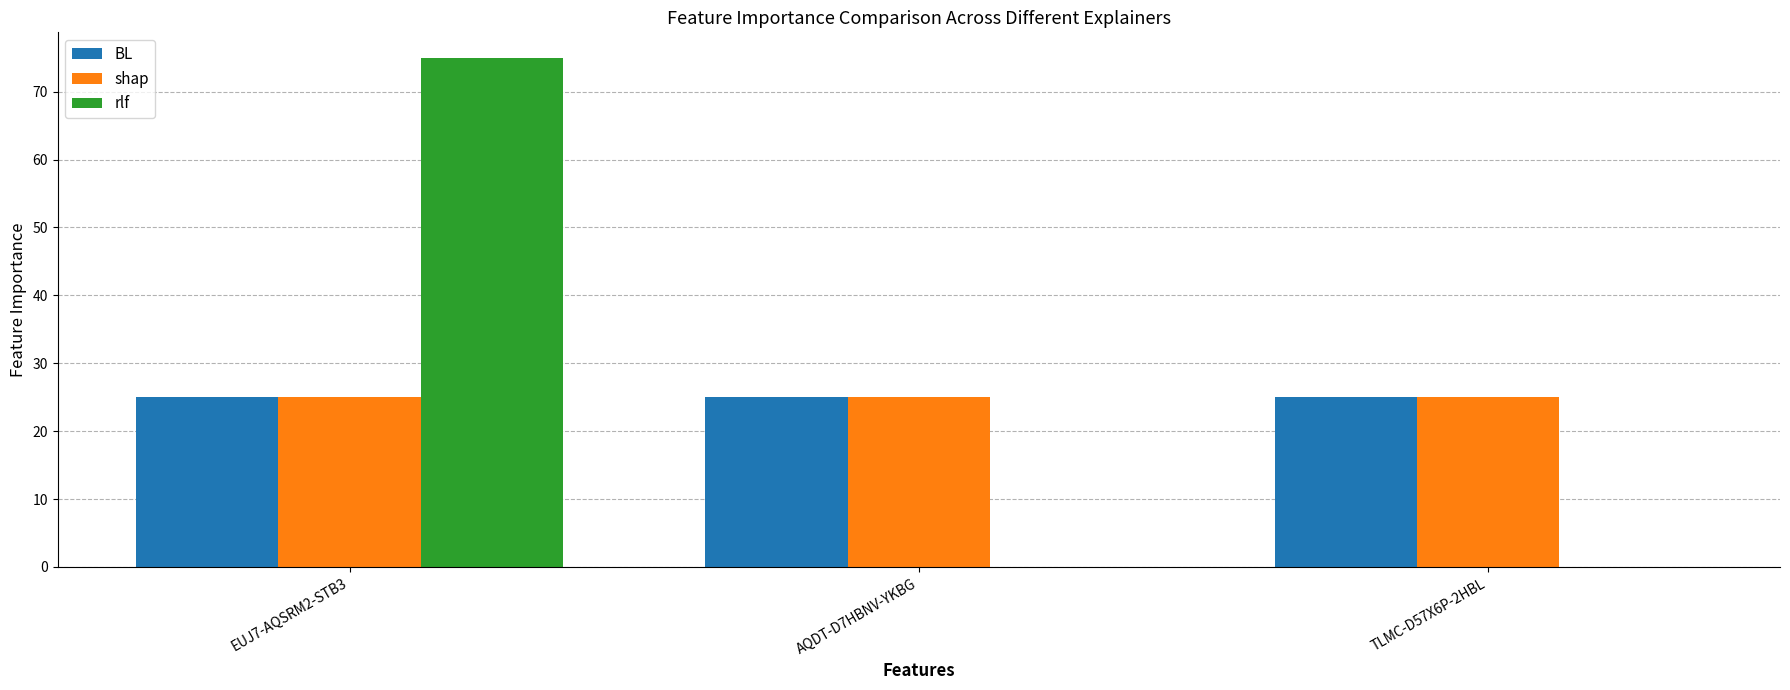

What is the sum of the BL values at EUJ7-AQSRM2-STB3 and AQDT-D7HBNV-YKBG?

50